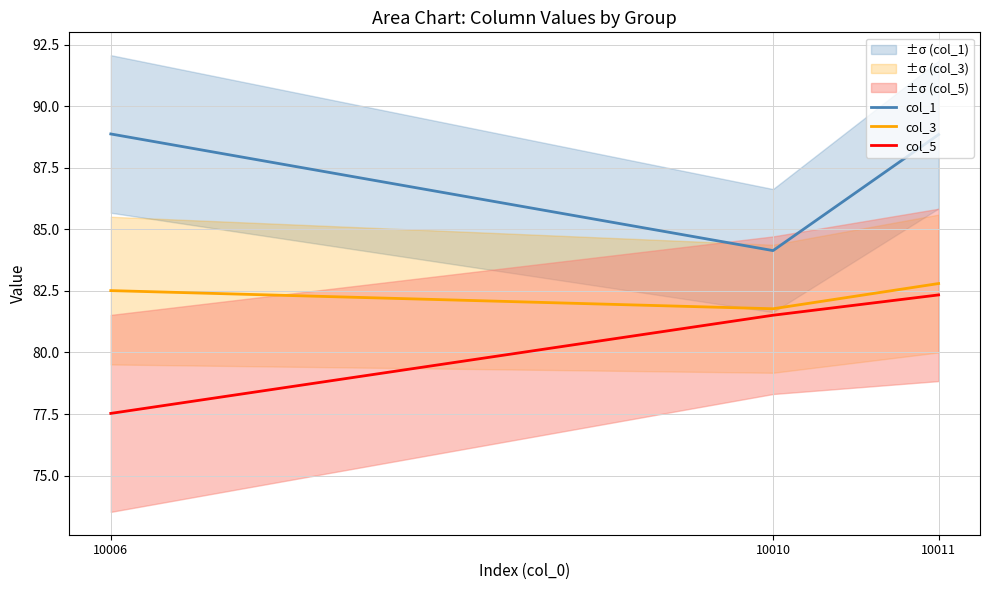

Reading right to left, extract all data points from this chart.

col_1: 10006=88.9	10010=84.1	10011=88.8
col_3: 10006=82.5	10010=81.8	10011=82.8
col_5: 10006=77.5	10010=81.5	10011=82.3